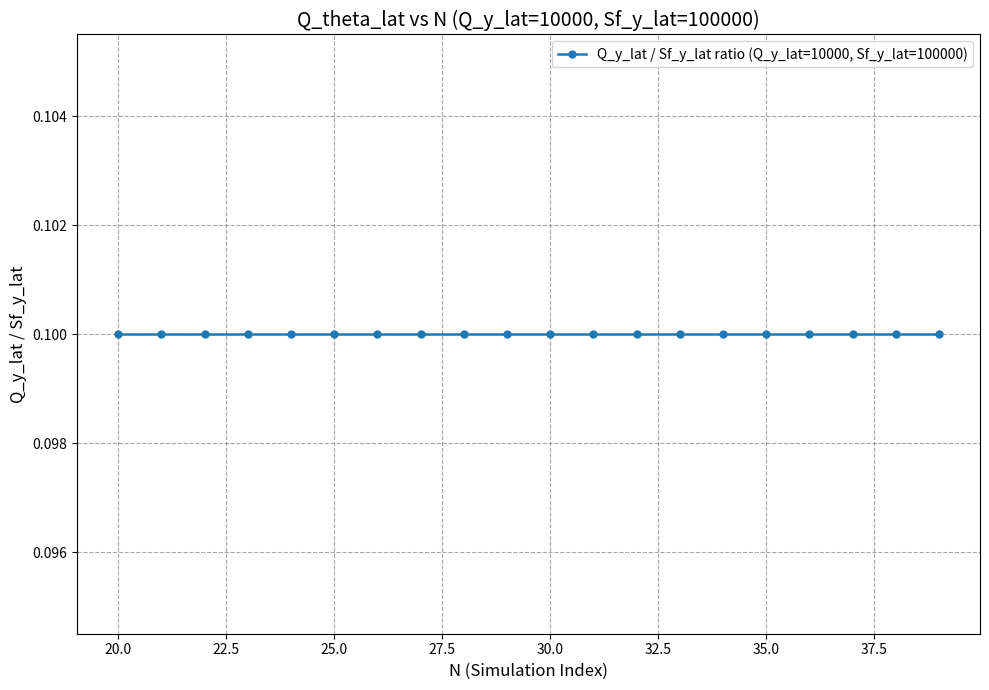

Which has a higher value, 18 or 12?

18